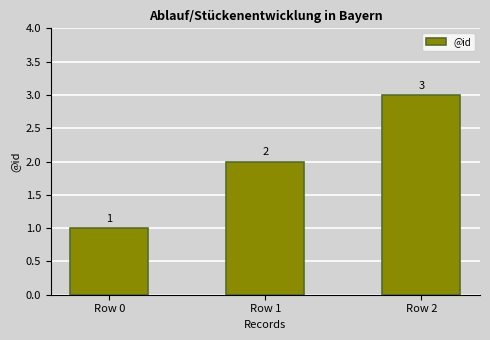

At which category does the chart reach its minimum across all series?

Row 0